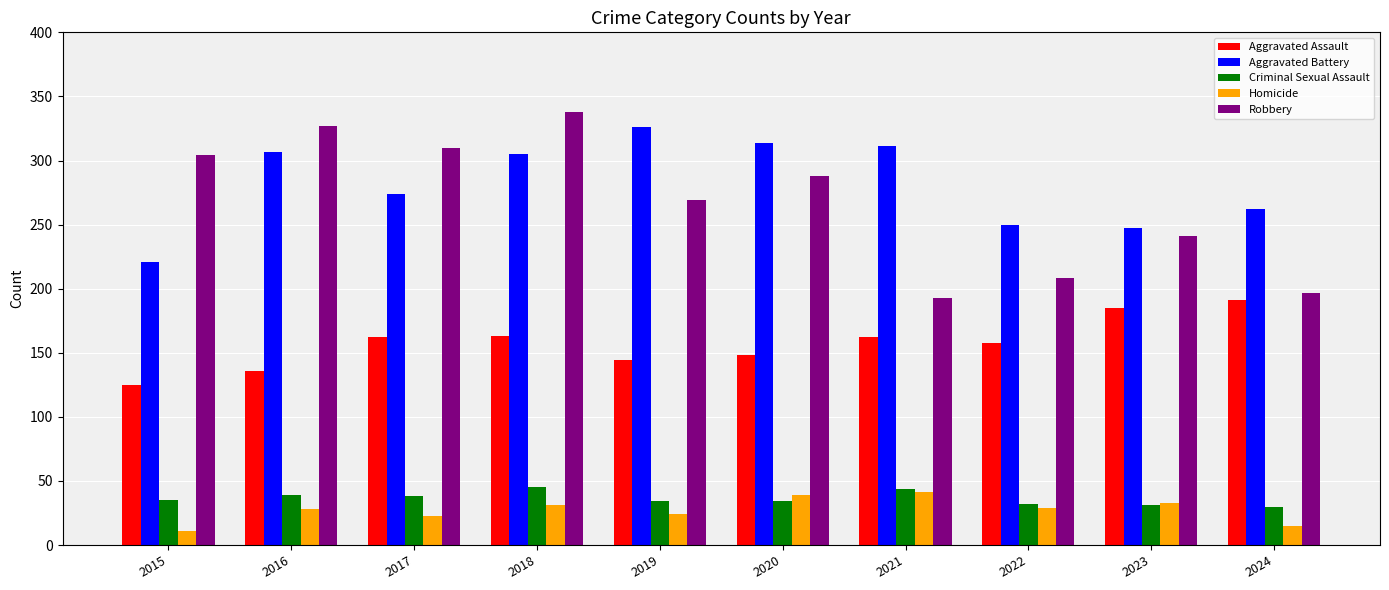

True or false: Robbery has a value of 327 at 2016.

True